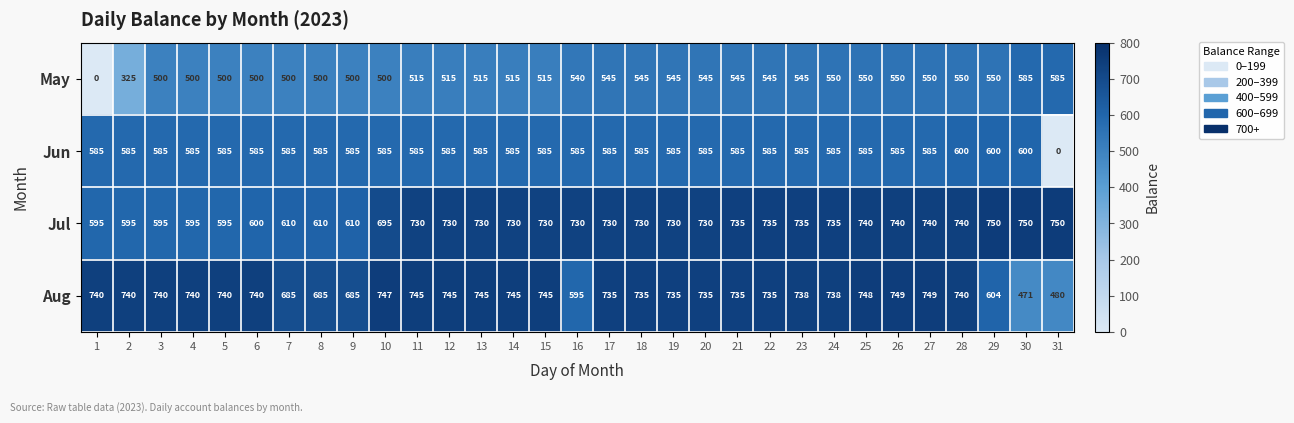

What is the difference between the maximum and minimum values in the Jul series?

155